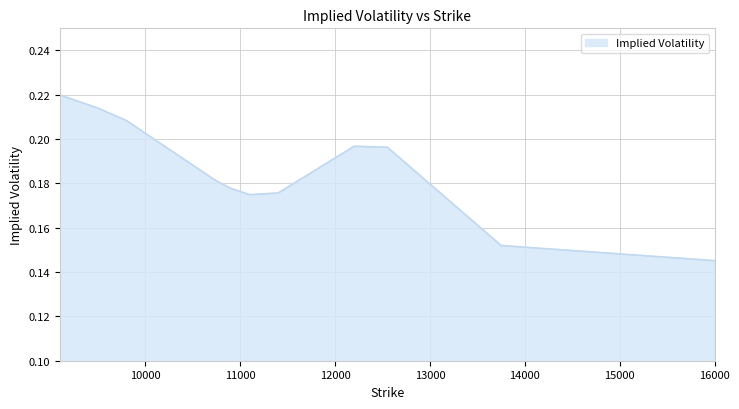

Where is the data nearest to the value 0?

16000